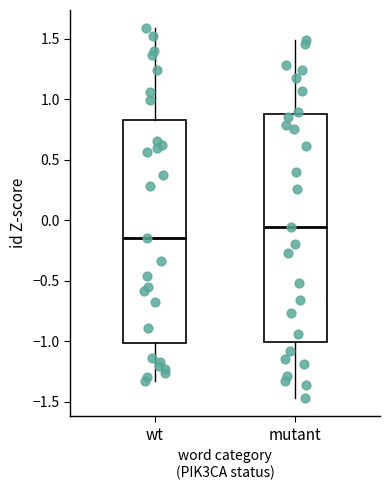

Reading left to right, read every box against the y-axis: the position of its median line, the range the box covers, and the ends of its whiskers. The values are not printed on the chart, so give them approximately, as read against the axis.

wt: median -0.15, box -1.00 to 0.85, whiskers -1.35 to 1.60
mutant: median -0.05, box -1.00 to 0.90, whiskers -1.45 to 1.50